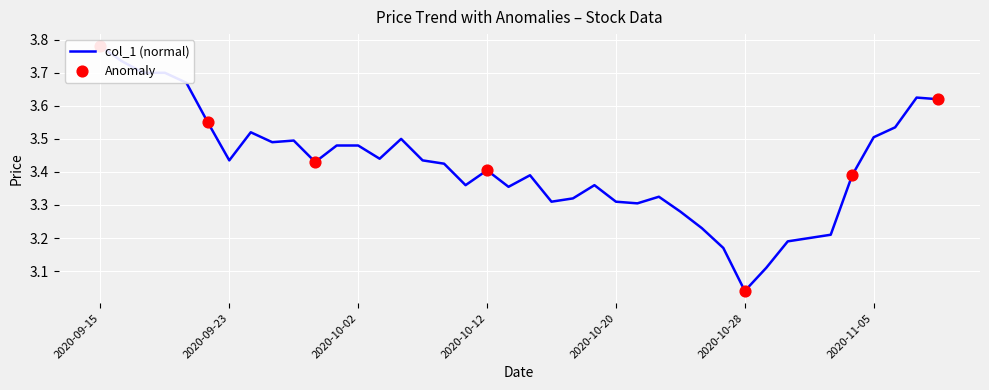

Between 2020-11-04 and 2020-10-21, which is larger?

2020-11-04